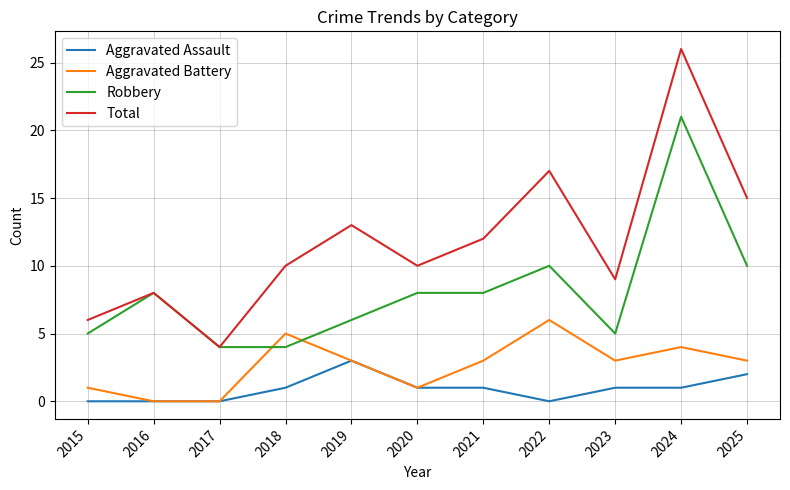

Is the value of Aggravated Battery at 2023 greater than the value of Robbery at 2023?

No